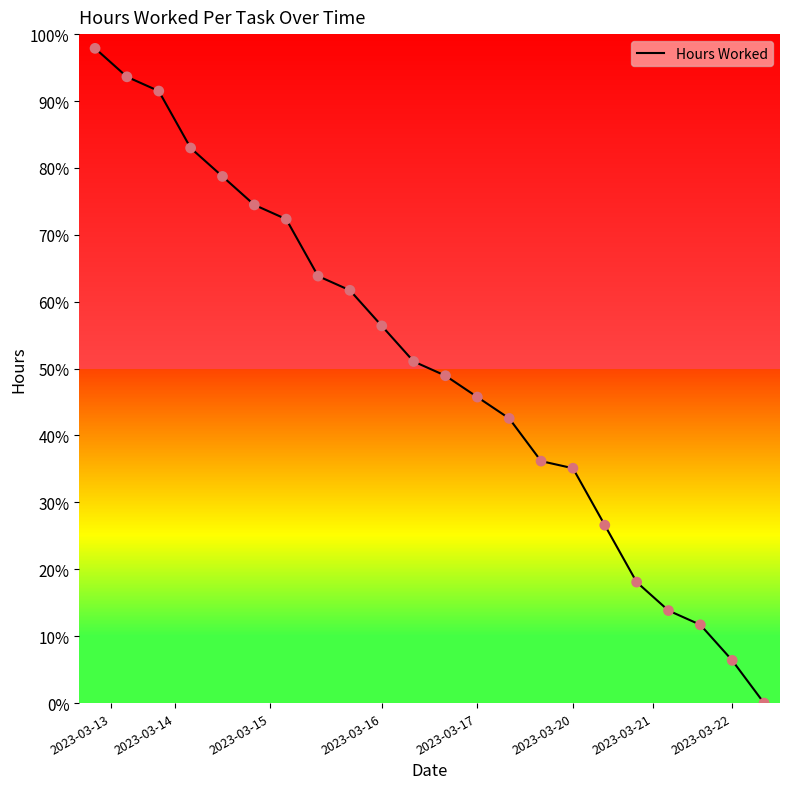

What is the maximum value shown in the chart?

97.9